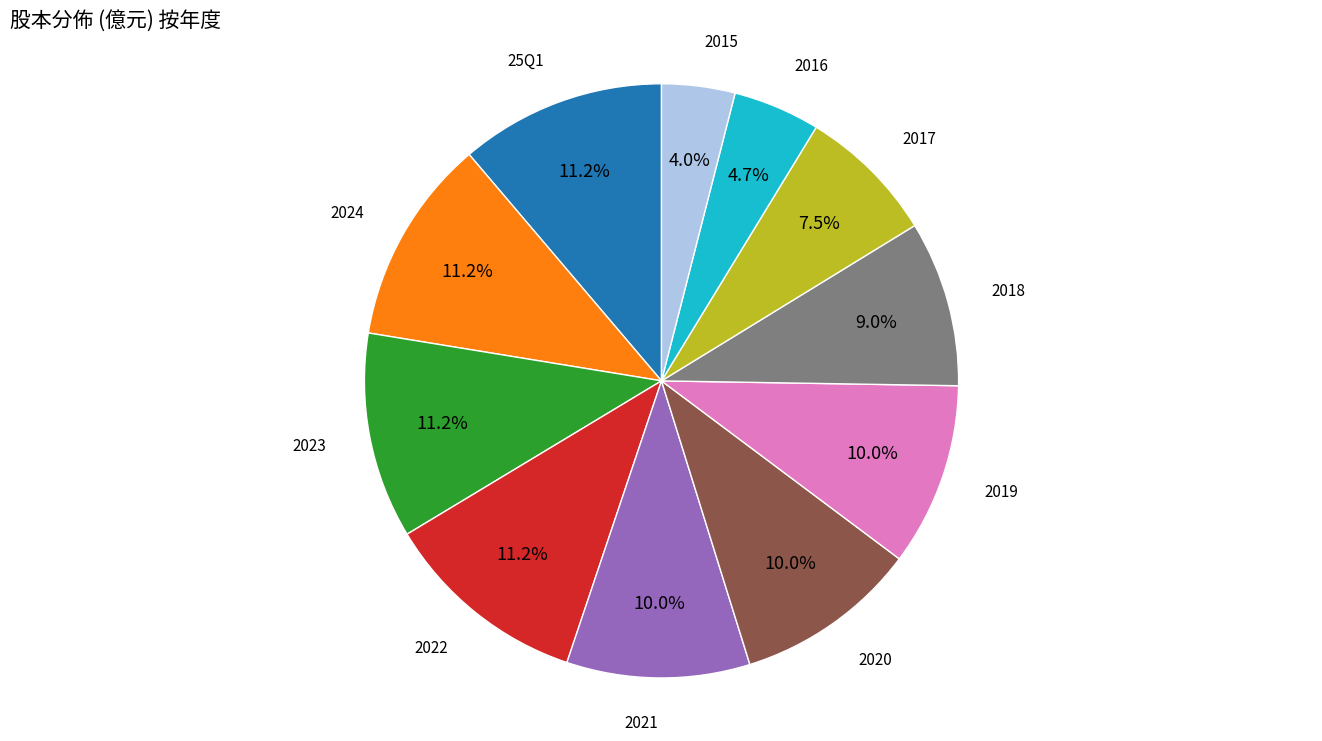

To the nearest percent, what is the average slice percentage?

9%